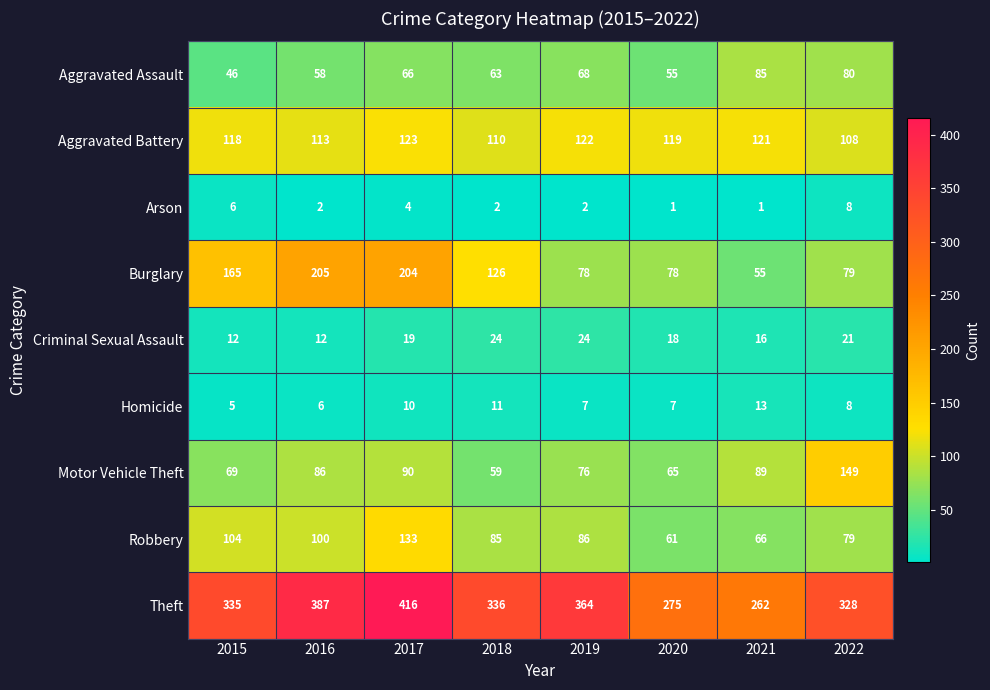

True or false: Arson has a value of 0 at 2019.

False